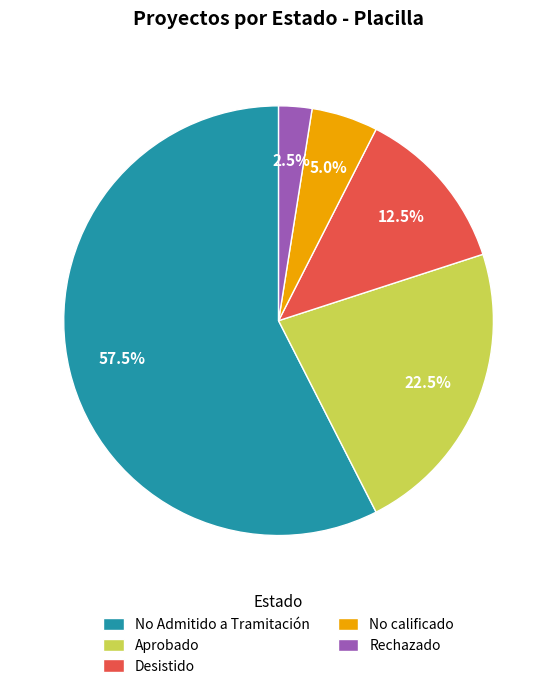

Combined, what portion of the pie is No calificado and Desistido?

17.5%